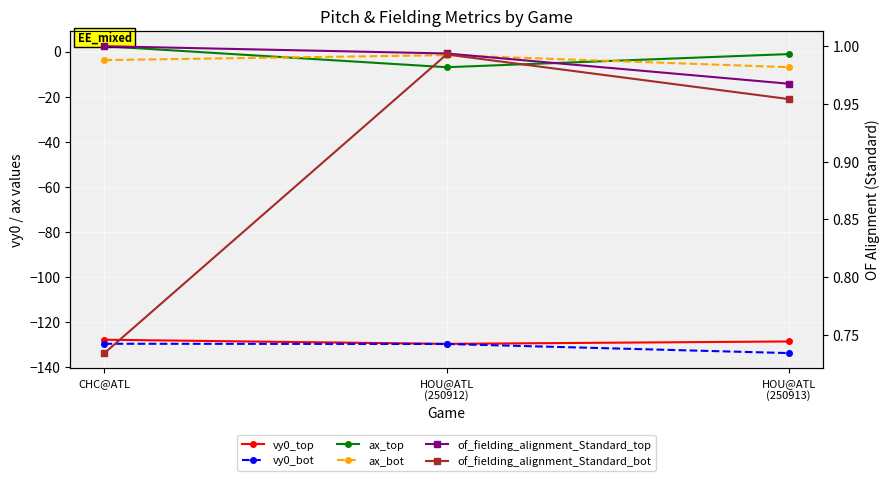

What is the minimum value for vy0_top?

-129.8